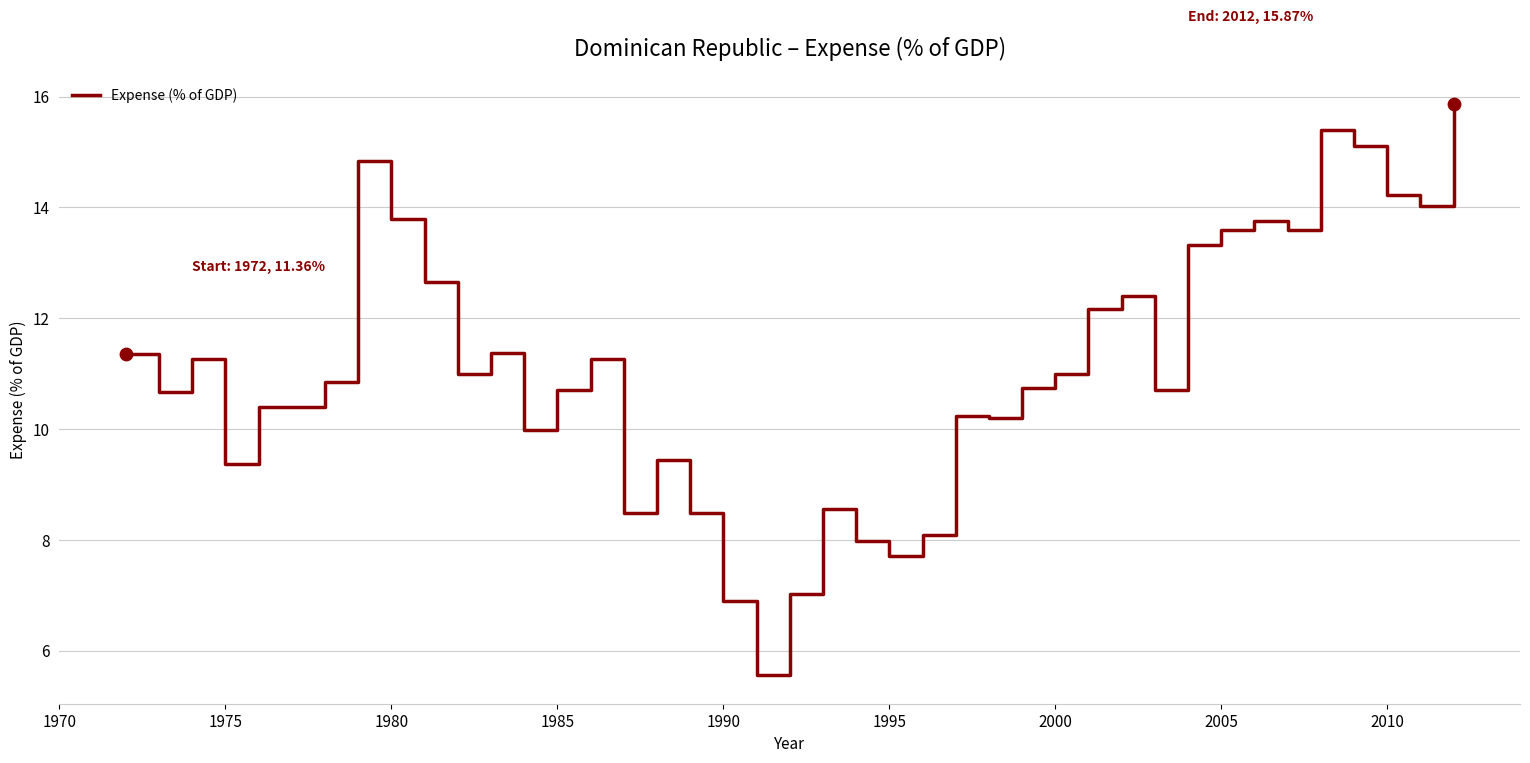

What is the maximum value shown in the chart?

15.9